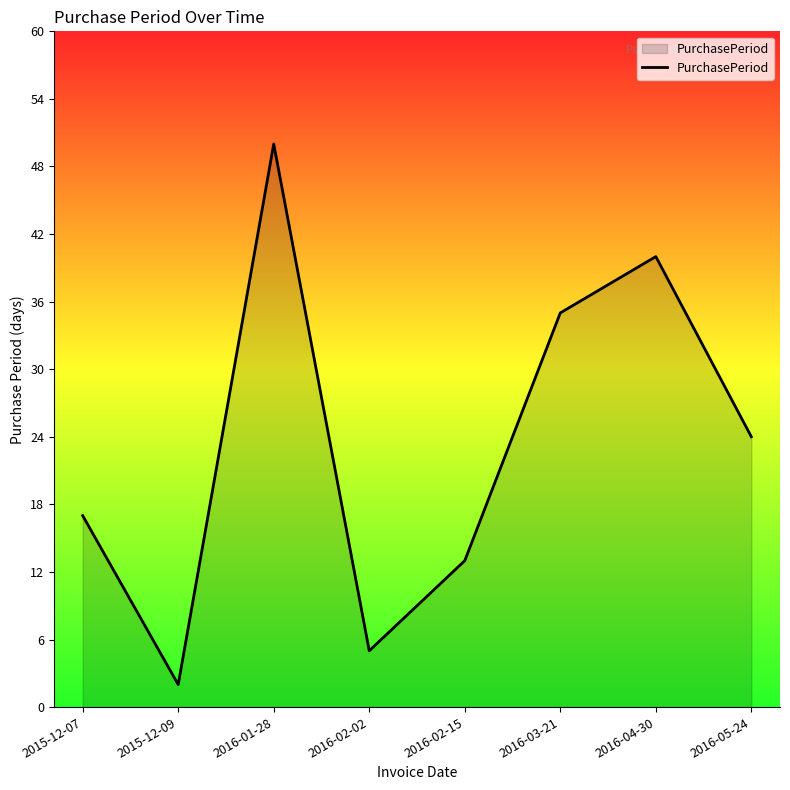

What is the maximum value shown in the chart?

50